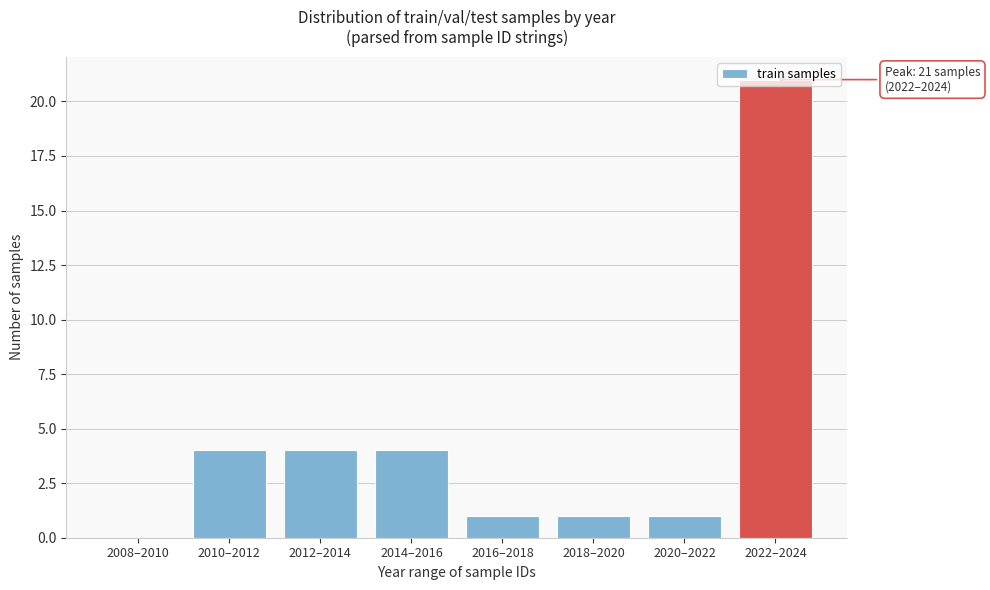

Is it true that the value at 2018–2020 is 0?

False